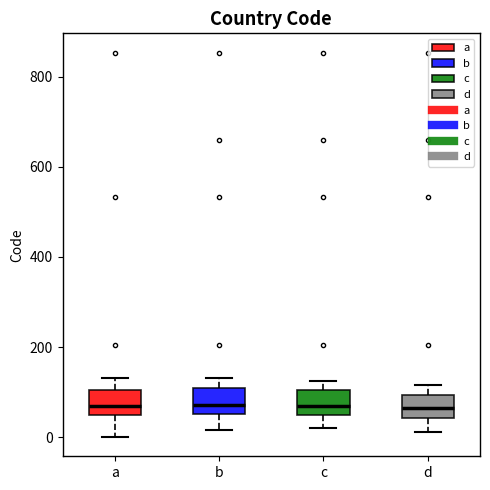

Reading left to right, read every box against the y-axis: the position of its median line, the range the box covers, and the ends of its whiskers. The values are not printed on the chart, so give them approximately, as read against the axis.

a: median 80, box 40 to 100, whiskers 0 to 140
b: median 80, box 60 to 120, whiskers 20 to 140
c: median 80, box 40 to 100, whiskers 20 to 120
d: median 60, box 40 to 100, whiskers 20 to 120